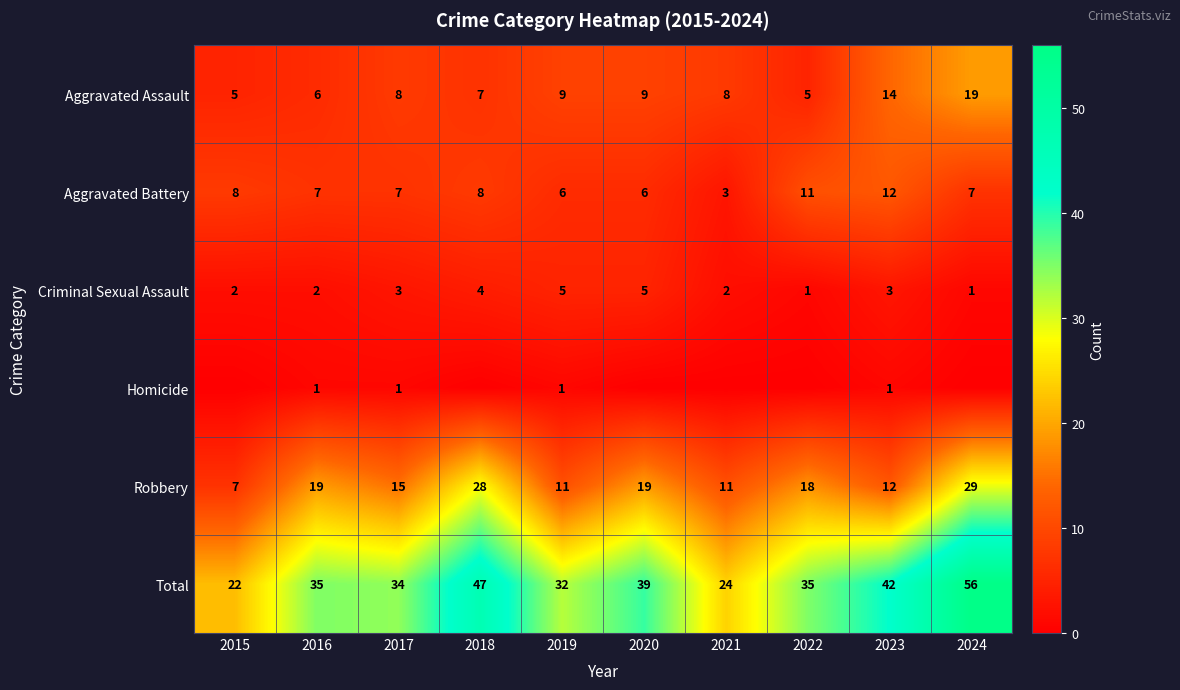

What is the spread (max minus min) of values at 2016?

34